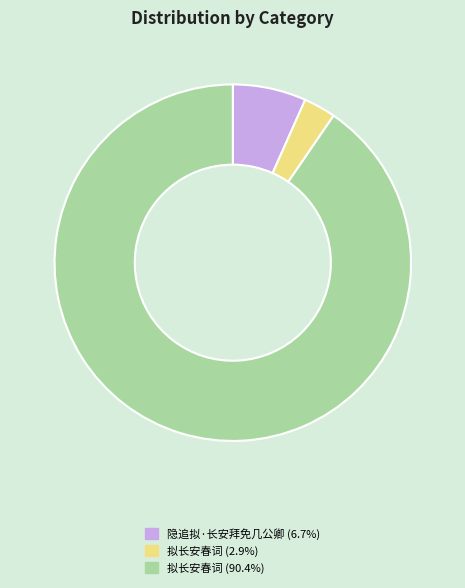

Count the number of slices in the pie.

3